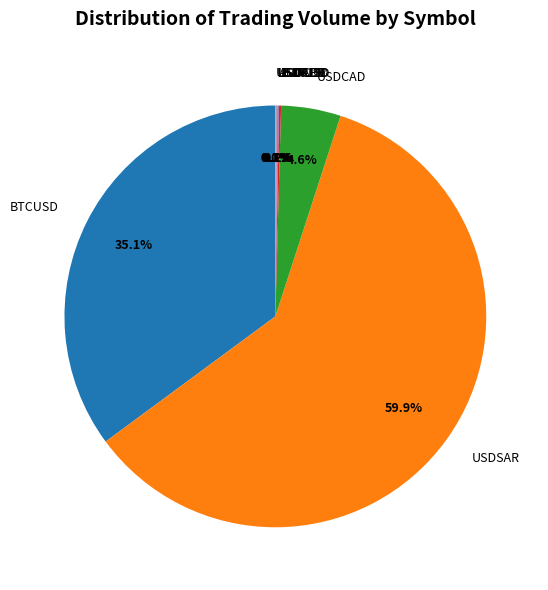

What is the largest slice in the pie chart?

USDSAR